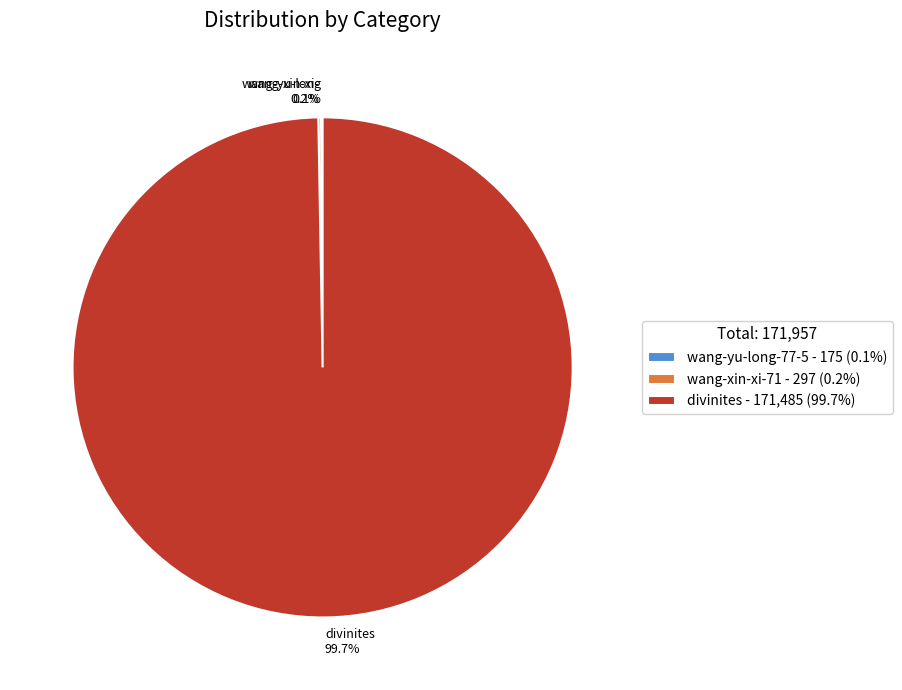

How much of the chart is everything except divinites - 171,485 (99.7%)?

0.3%